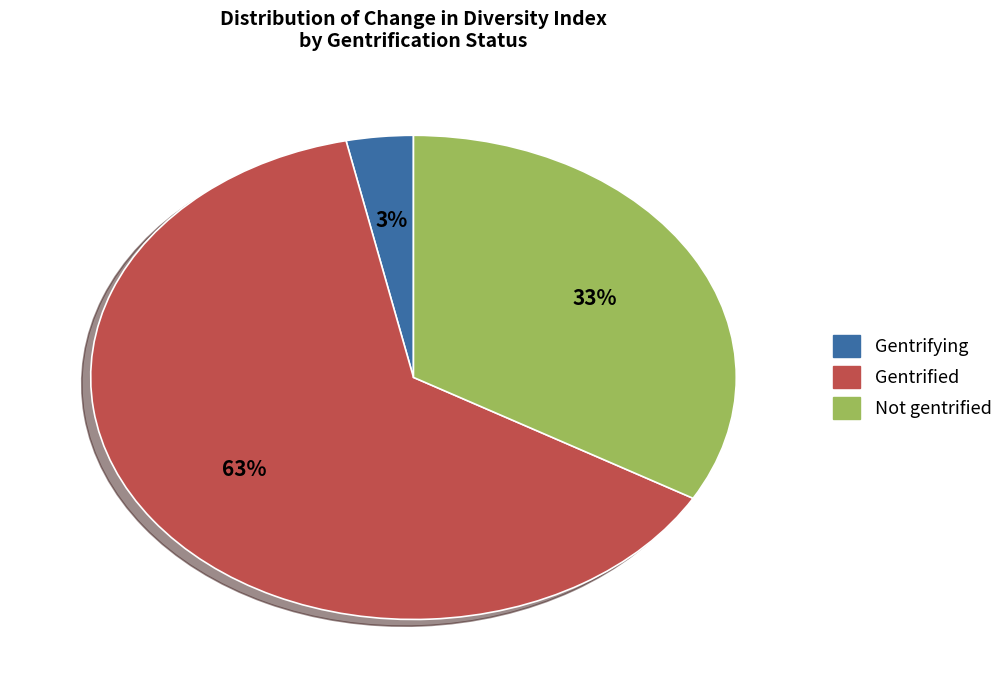

To the nearest percent, what is the average slice percentage?

33%